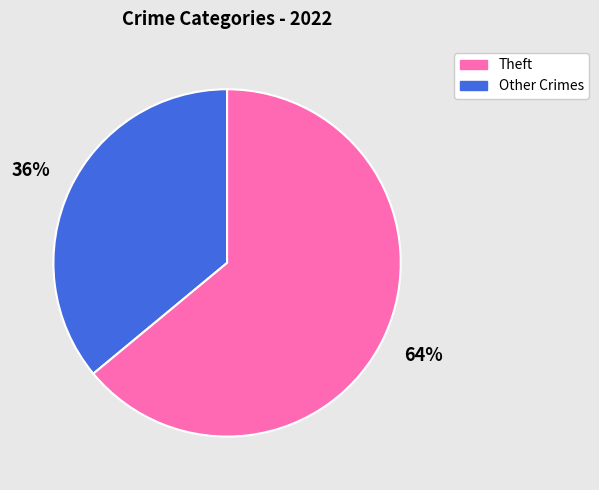

To the nearest percent, what is the average slice percentage?

50%